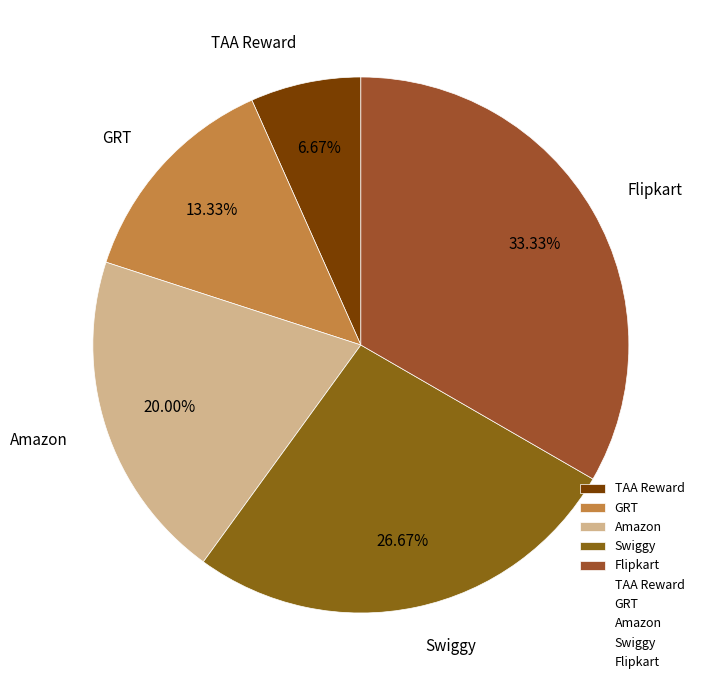

What is the total percentage of Flipkart and Amazon?

53.3%